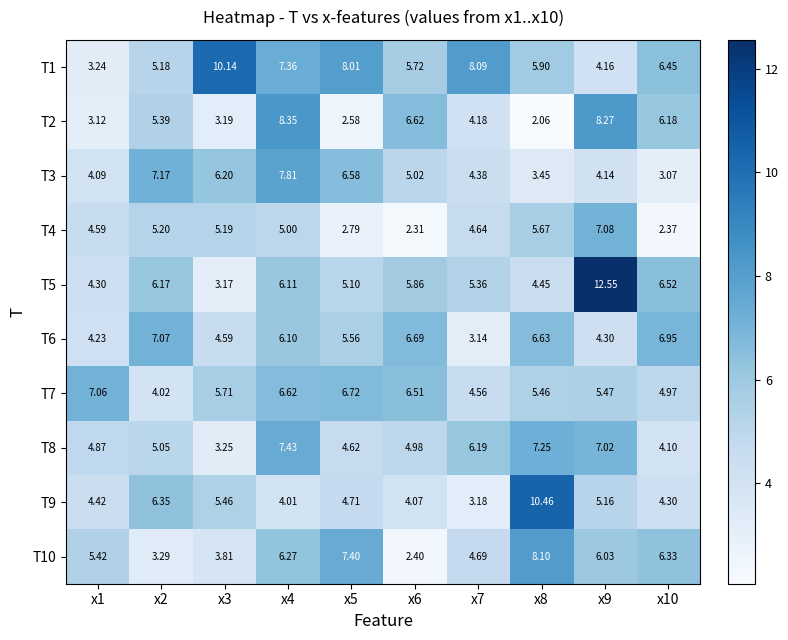

Which category has the lowest value across all series?

x8